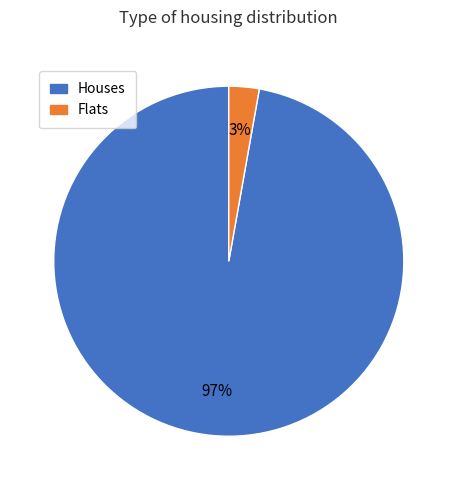

To the nearest percent, what is the average slice percentage?

50%